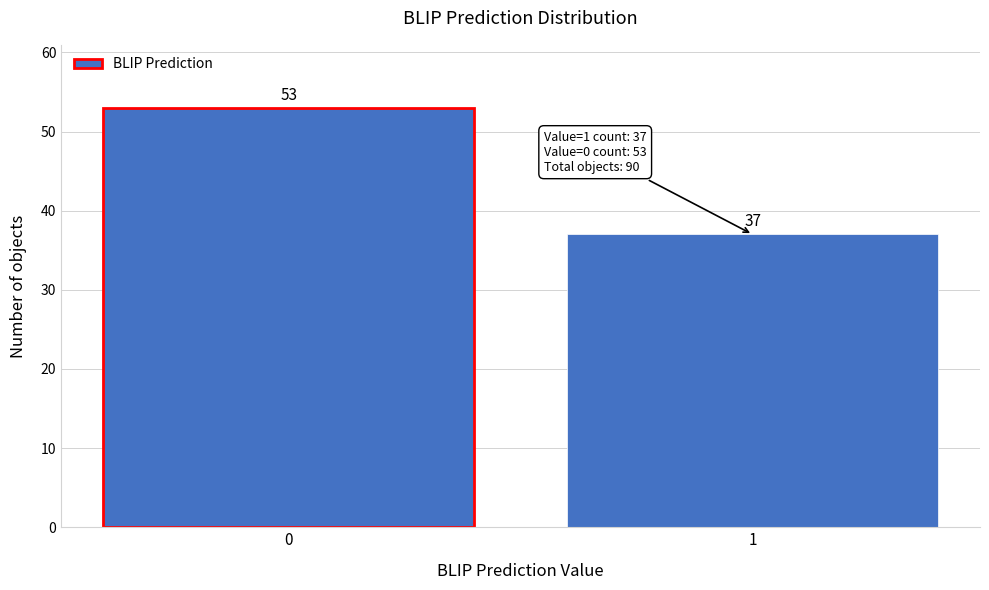

Reading left to right, extract all data points from this chart.

53	37